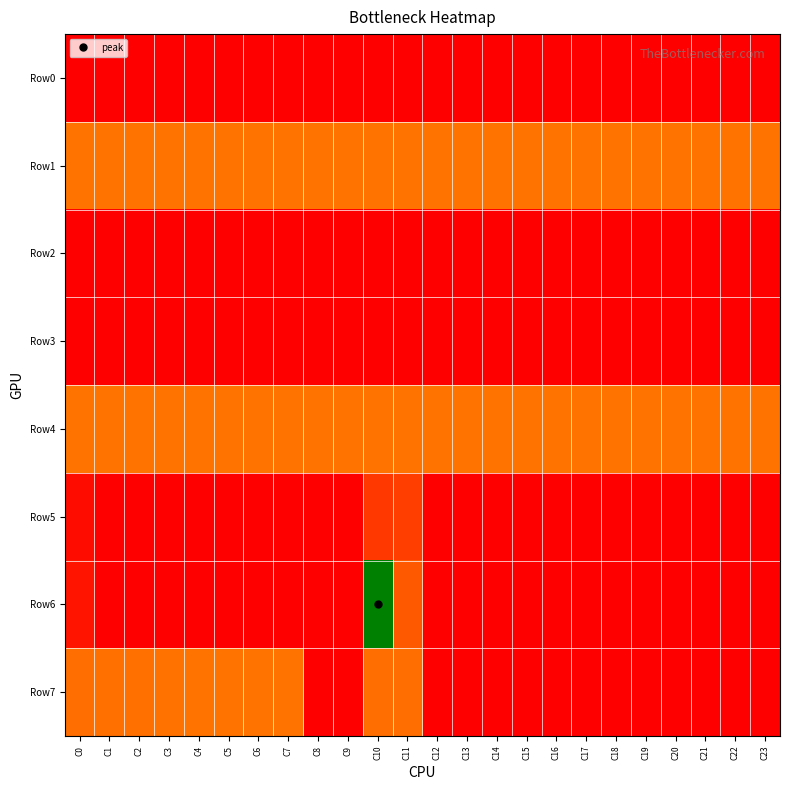

Rank the series by their maximum value, from highest to lowest.

Row6, Row1, Row4, Row7, Row5, Row0, Row2, Row3